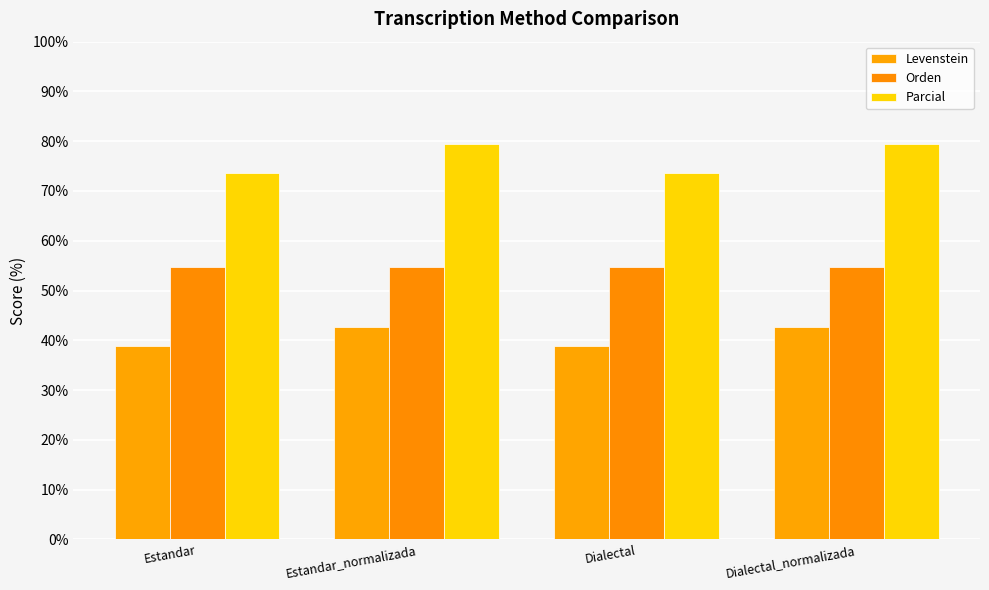

The Levenstein series shows 42.6 at Dialectal_normalizada. True or false?

True